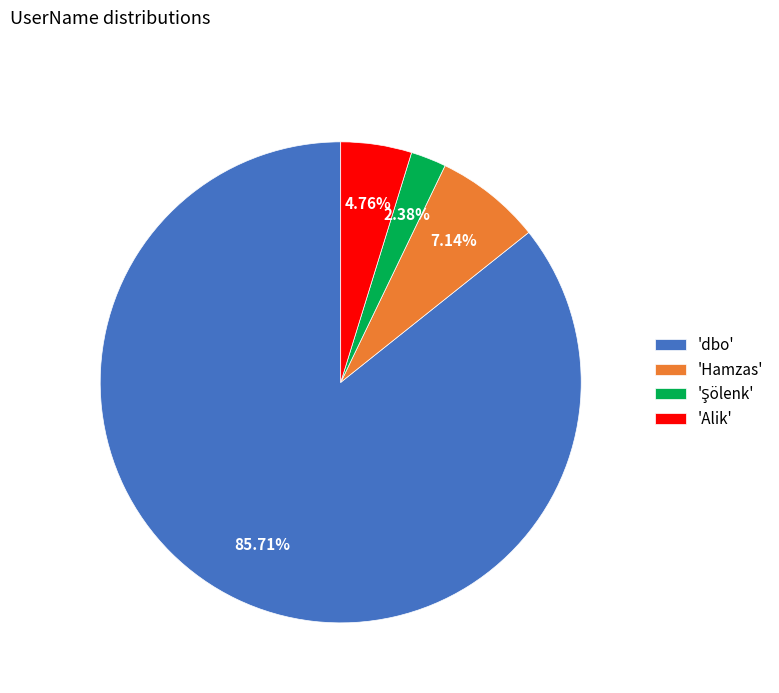

What is the majority slice?

'dbo'